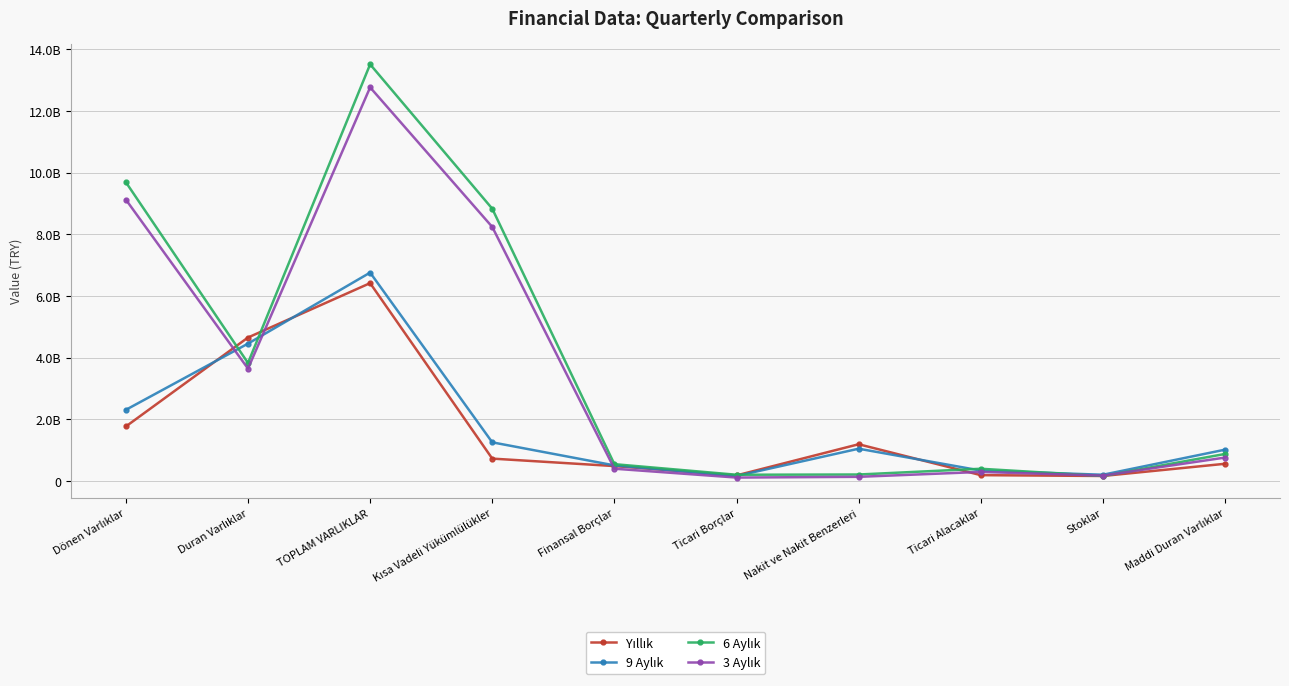

Is it true that 9 Aylık equals 6754931000 at TOPLAM VARLIKLAR?

True